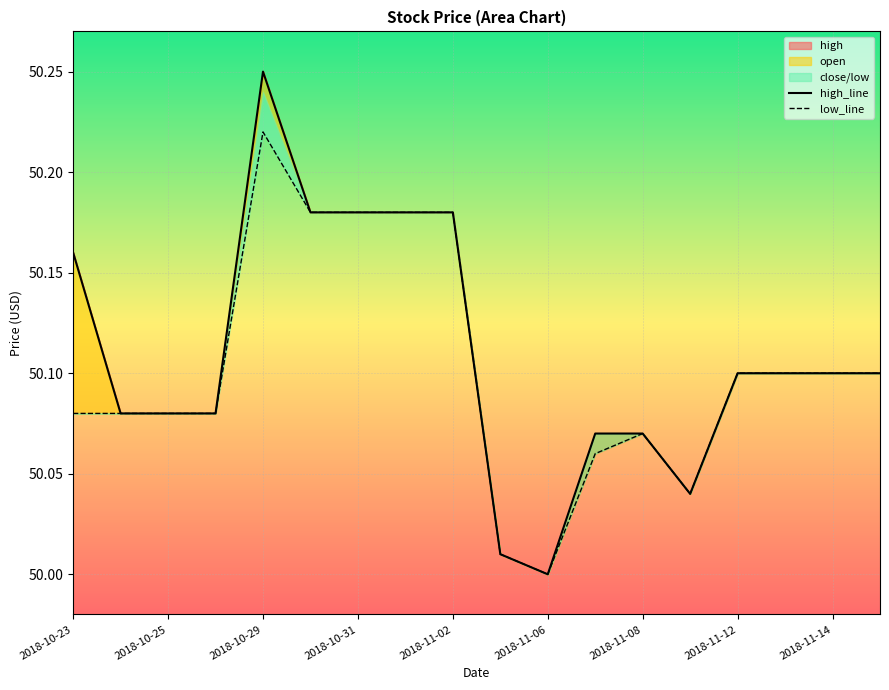

Reading right to left, list all the values displayed in this chart.

high_line: 50.1	50.1	50.1	50.1	50.0	50.1	50.1	50.0	50.0	50.2	50.2	50.2	50.2	50.2	50.1	50.1	50.1	50.2
low_line: 50.1	50.1	50.1	50.1	50.0	50.1	50.1	50.0	50.0	50.2	50.2	50.2	50.2	50.2	50.1	50.1	50.1	50.1